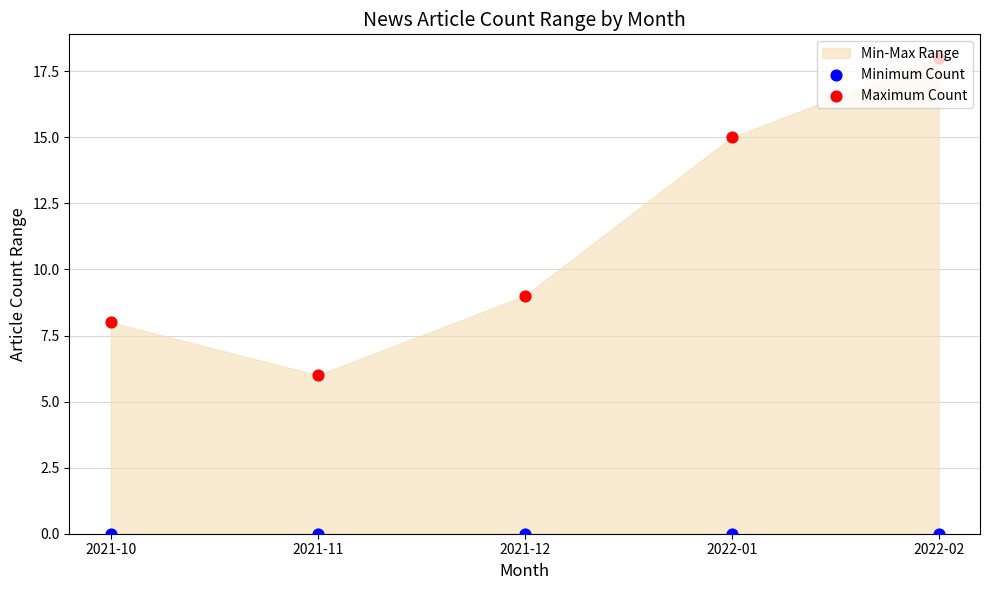

Which series has the widest spread of Y values?

Maximum Count